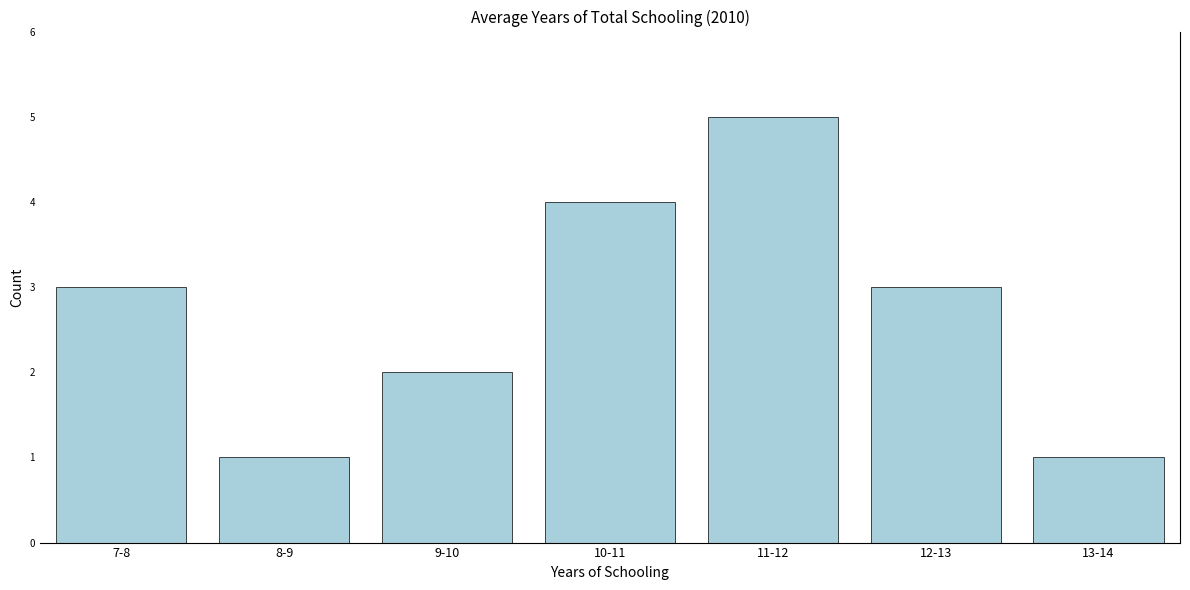

Reading left to right, extract all data points from this chart.

7-8=3	8-9=1	9-10=2	10-11=4	11-12=5	12-13=3	13-14=1